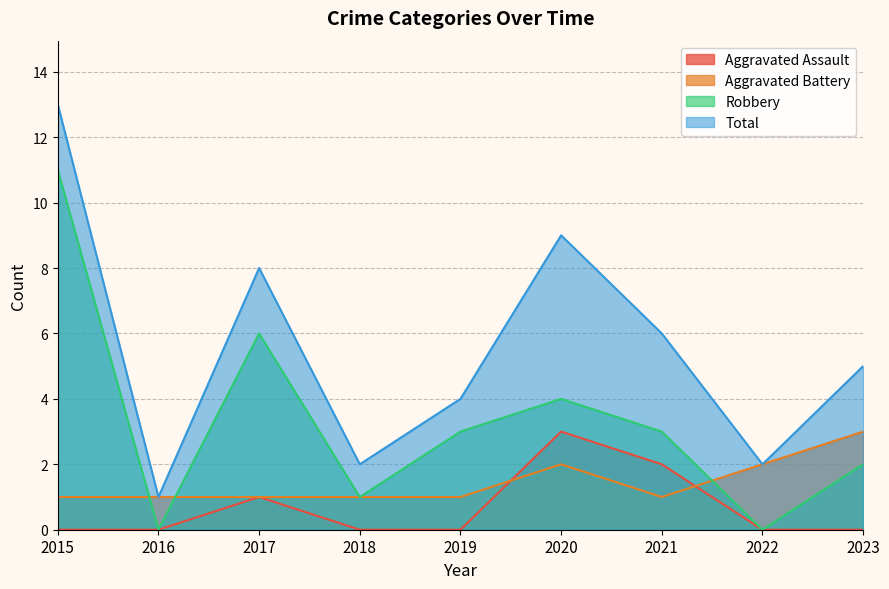

What value does the Total series have at 2021, to the nearest 5?

5